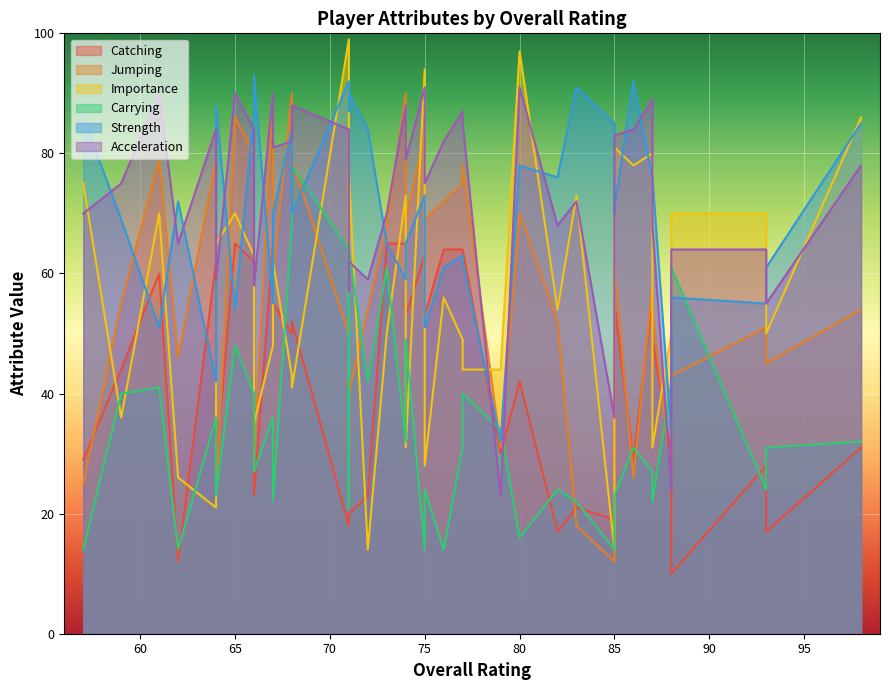

True or false: Catching and Acceleration cross at least once.

True